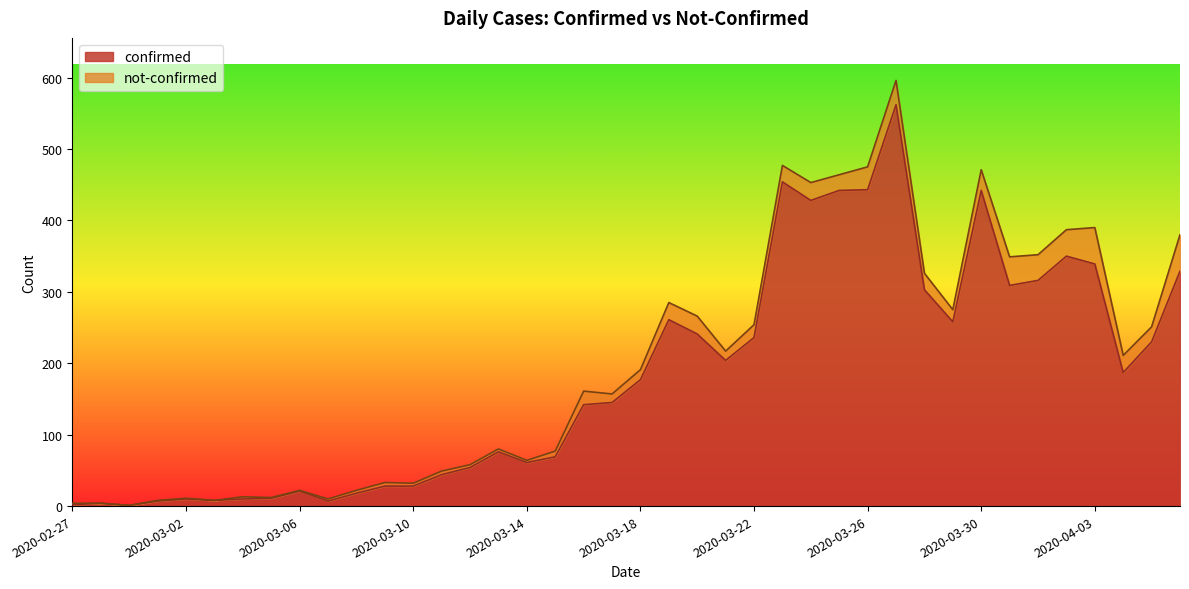

What is the value of the 28th point from the left?

442